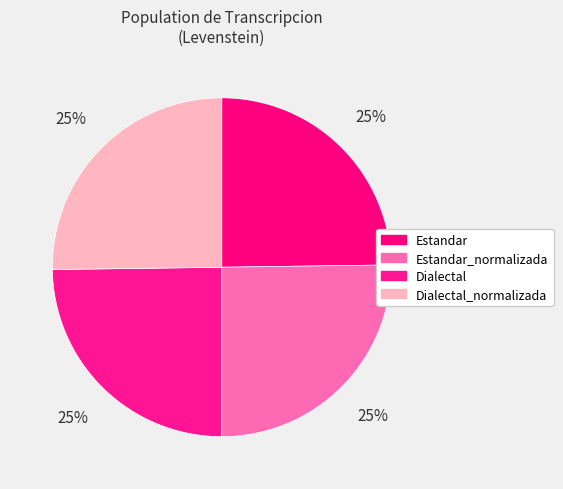

To the nearest percent, what percentage of the pie is Estandar?

25%